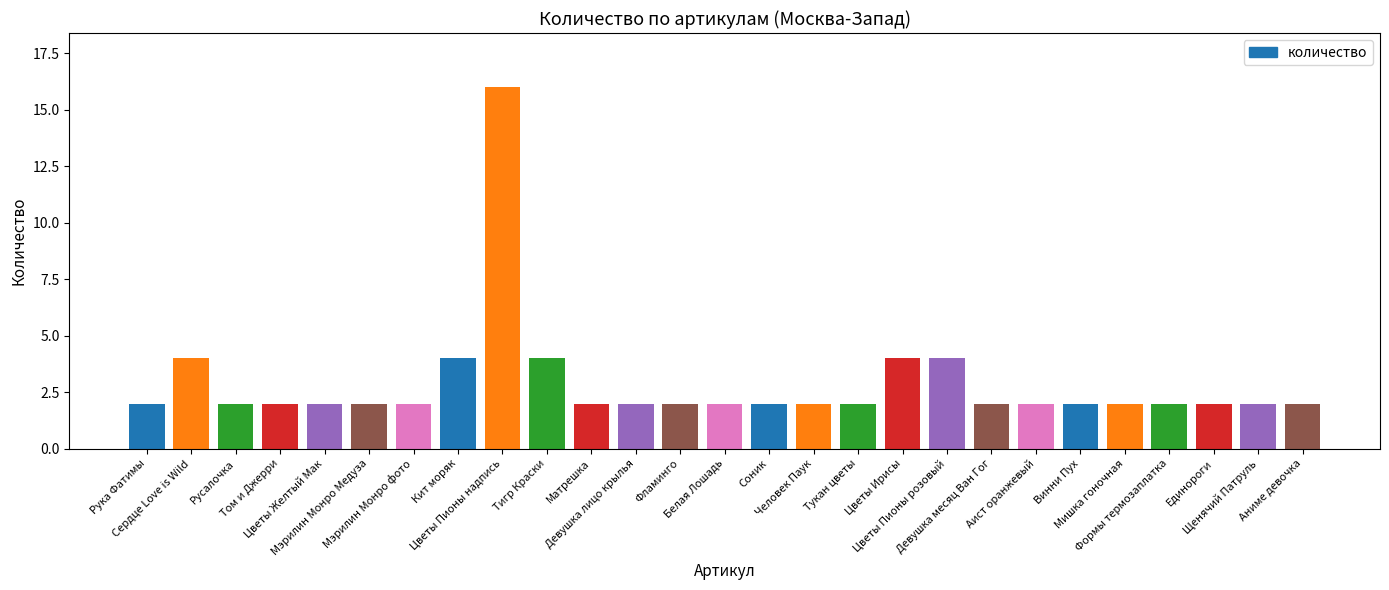

Reading left to right, what are all the values shown in this chart?

2	4	2	2	2	2	2	4	16	4	2	2	2	2	2	2	2	4	4	2	2	2	2	2	2	2	2